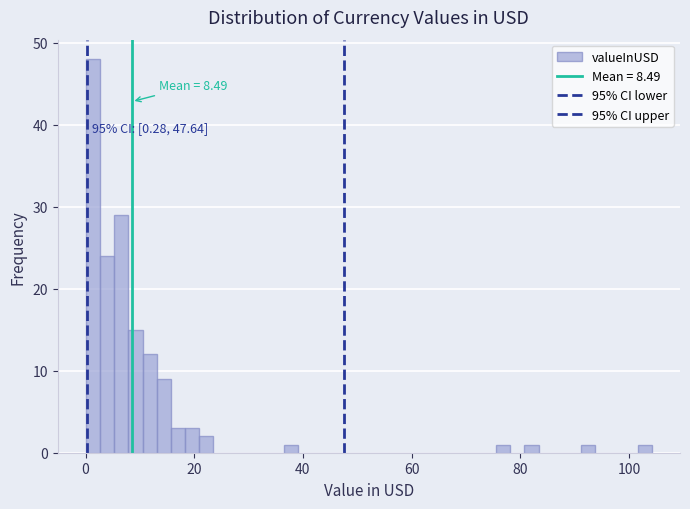

Around what value on the x-axis is the tallest bar? Give the approximate position of its centre, as read against the axis.

2